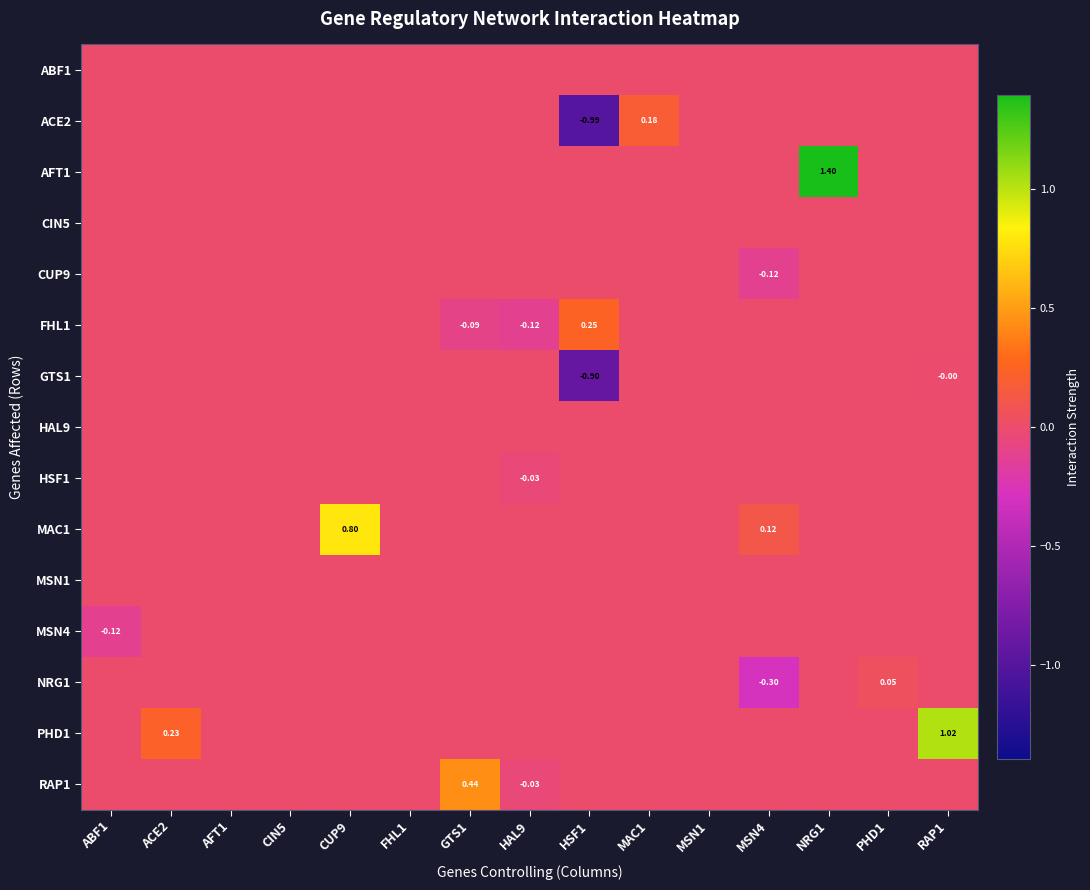

Count the CUP9 values in the range 0 to 1.

14